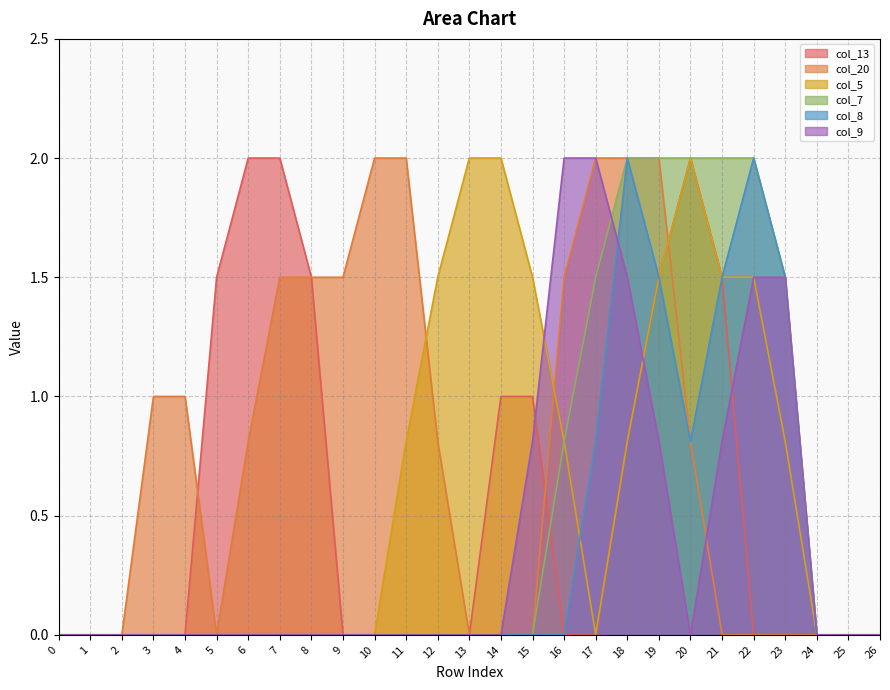

What are all the series names shown in the legend?

col_13, col_20, col_5, col_7, col_8, col_9